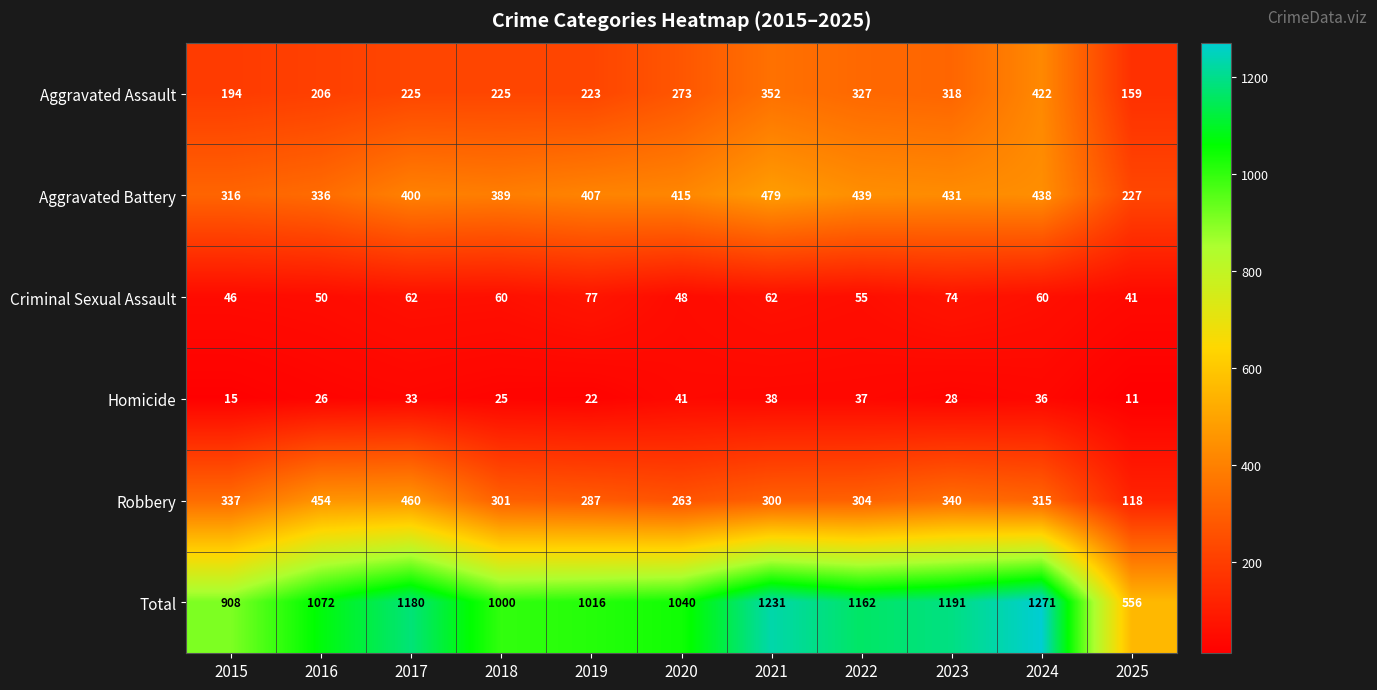

Rank the series by their maximum value, from highest to lowest.

Total, Aggravated Battery, Robbery, Aggravated Assault, Criminal Sexual Assault, Homicide